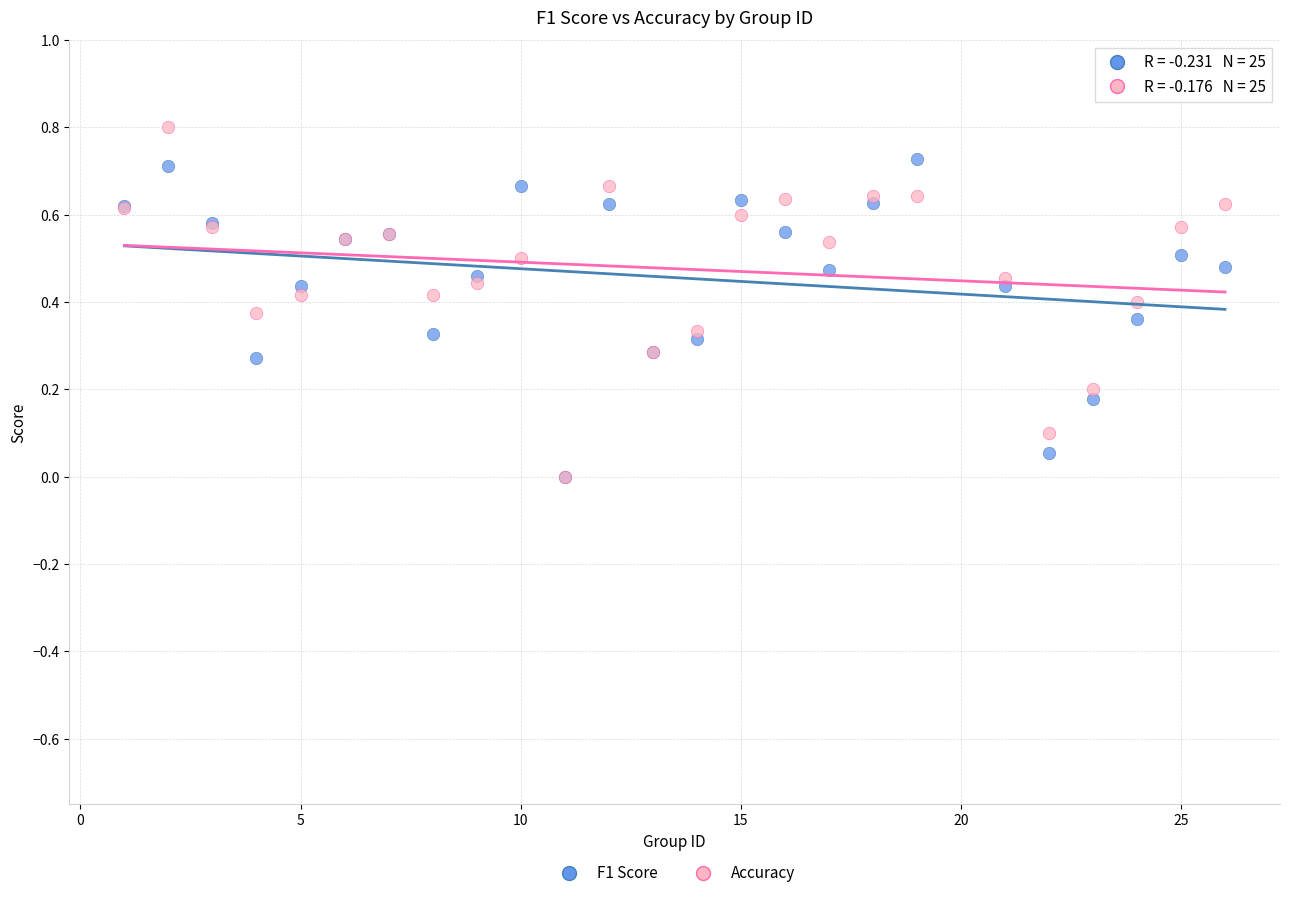

Which series reaches the maximum Y coordinate?

Accuracy